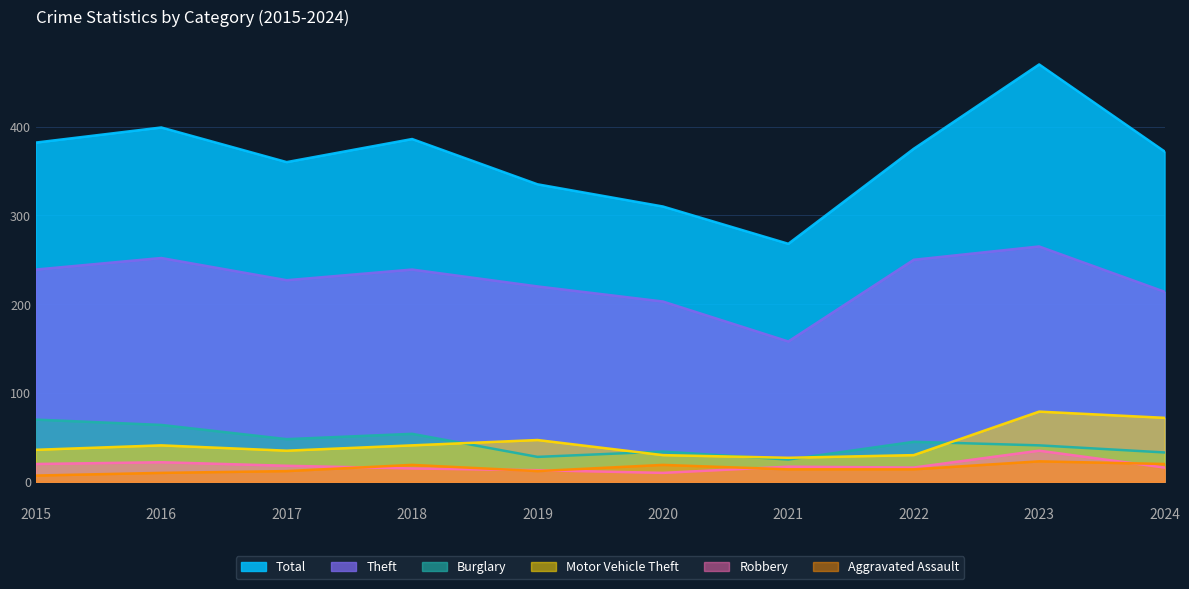

At which label does Motor Vehicle Theft reach its peak?

2023